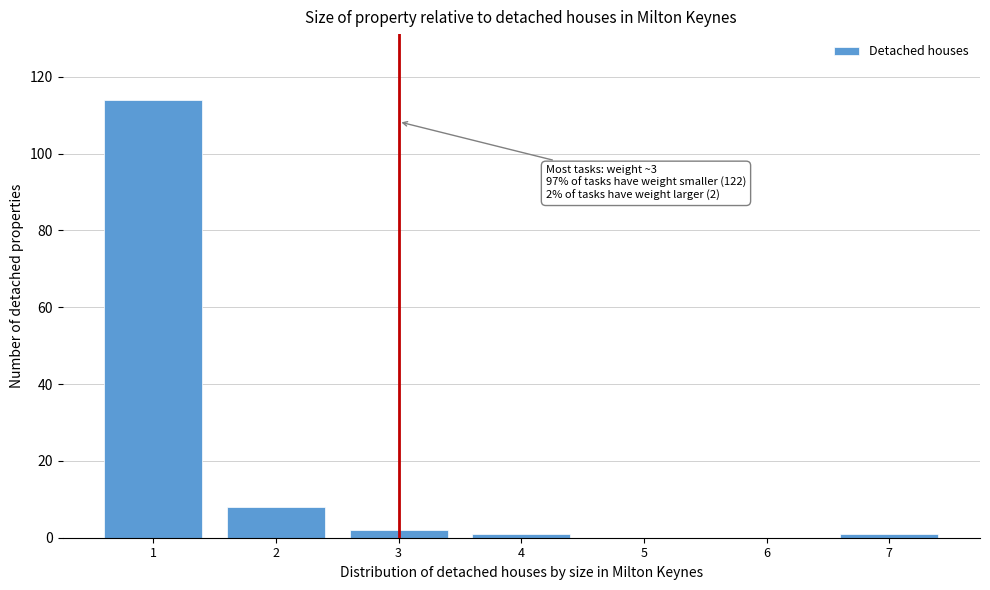

Reading left to right, transcribe all the data shown in this chart.

1=114	2=8	3=2	4=1	5=0	6=0	7=1